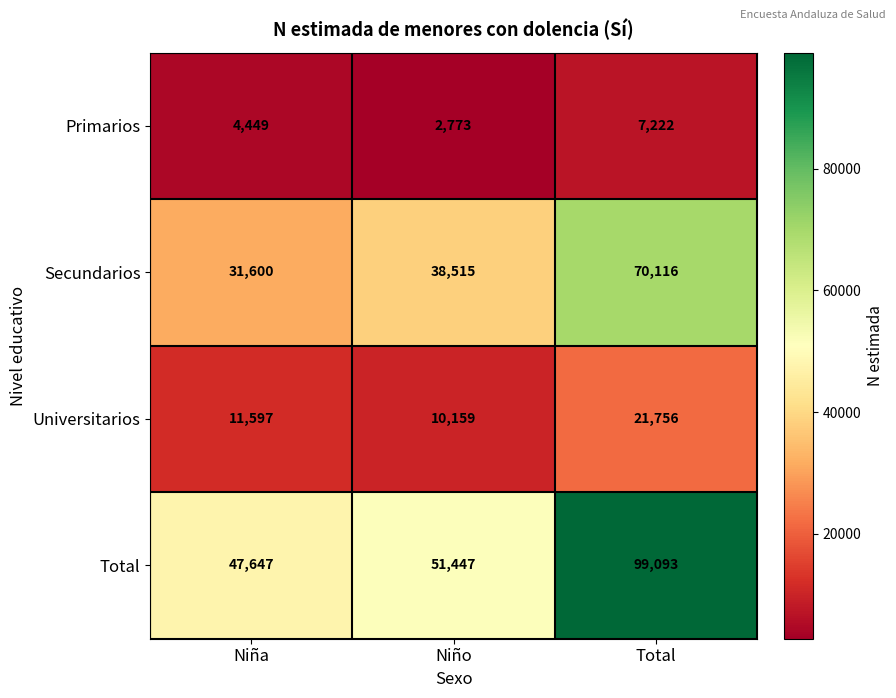

At which label is Secundarios closest to 50858?

Niño